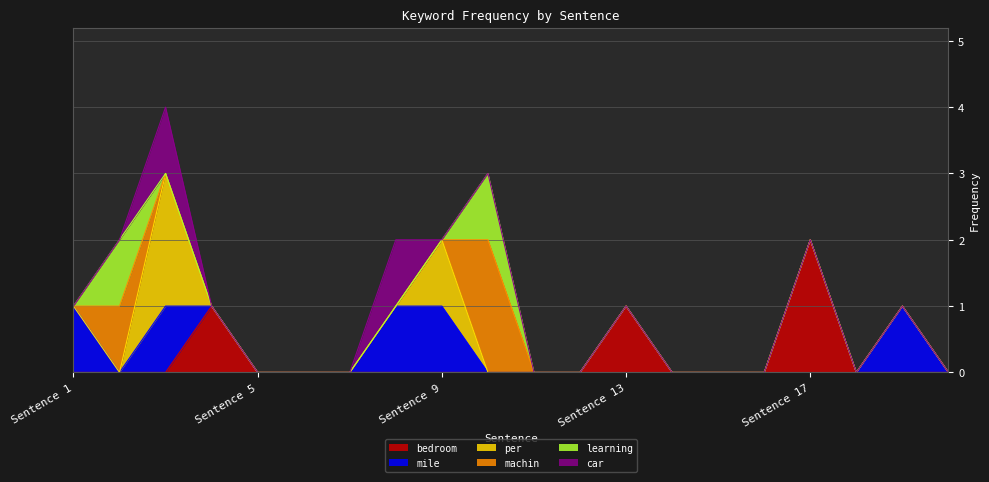

How many series are shown in this chart?

6